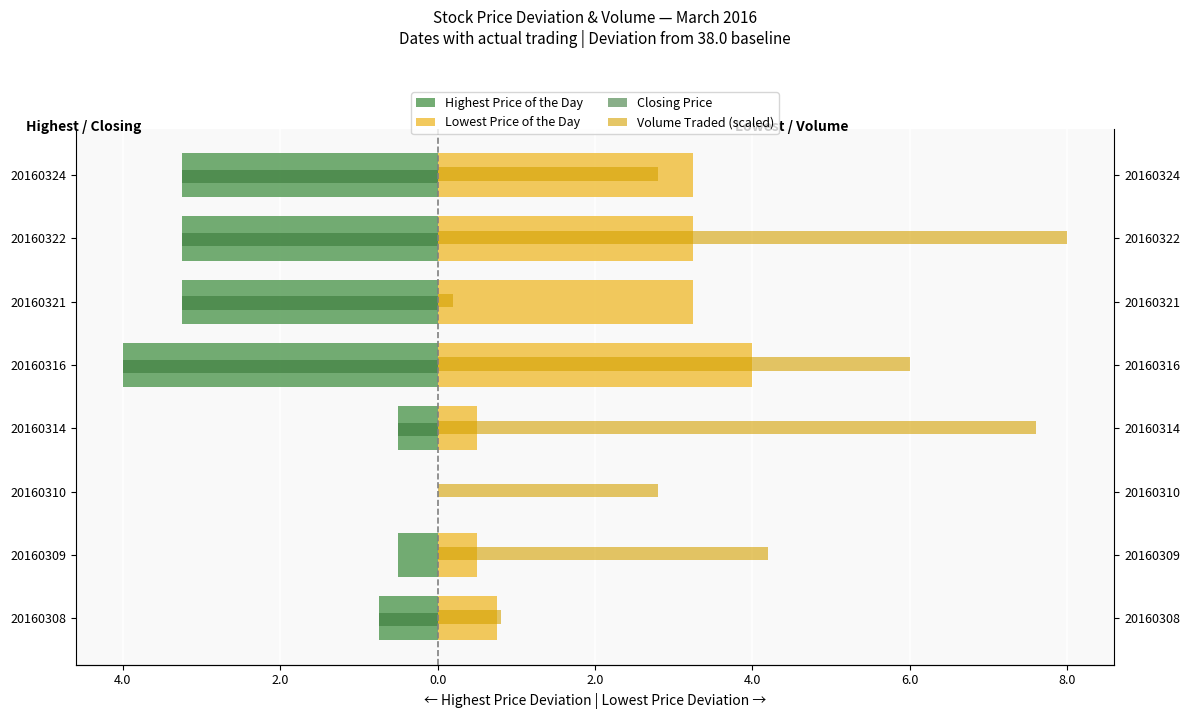

The value of Closing Price at 20160309 is 0.0. True or false?

True